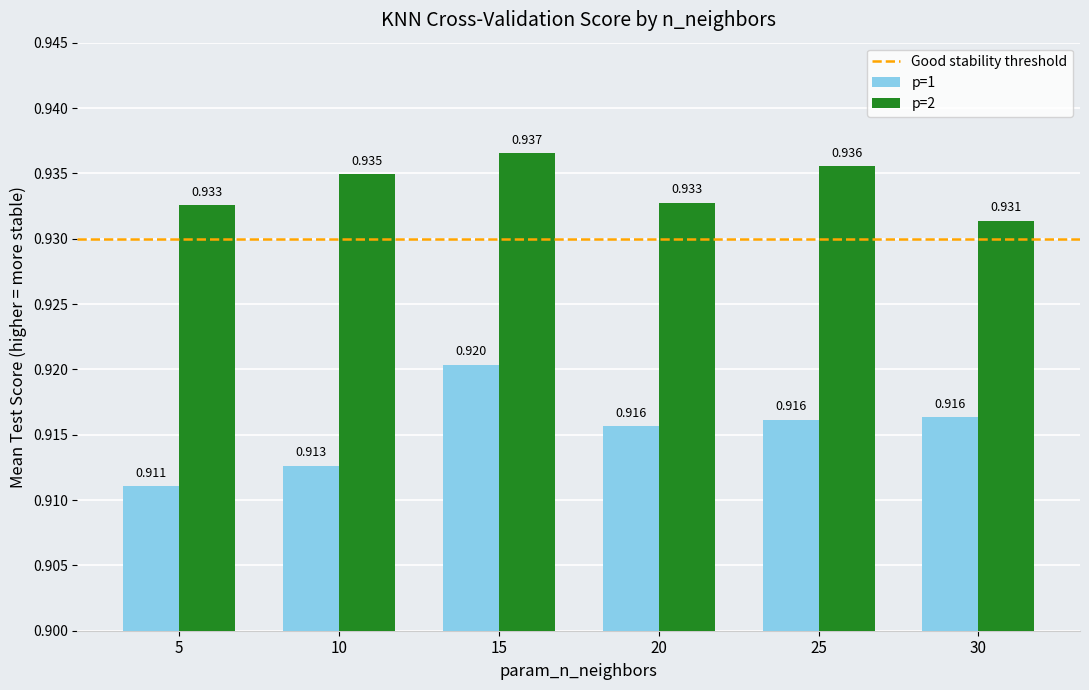

Which series has the widest spread of values?

p=1